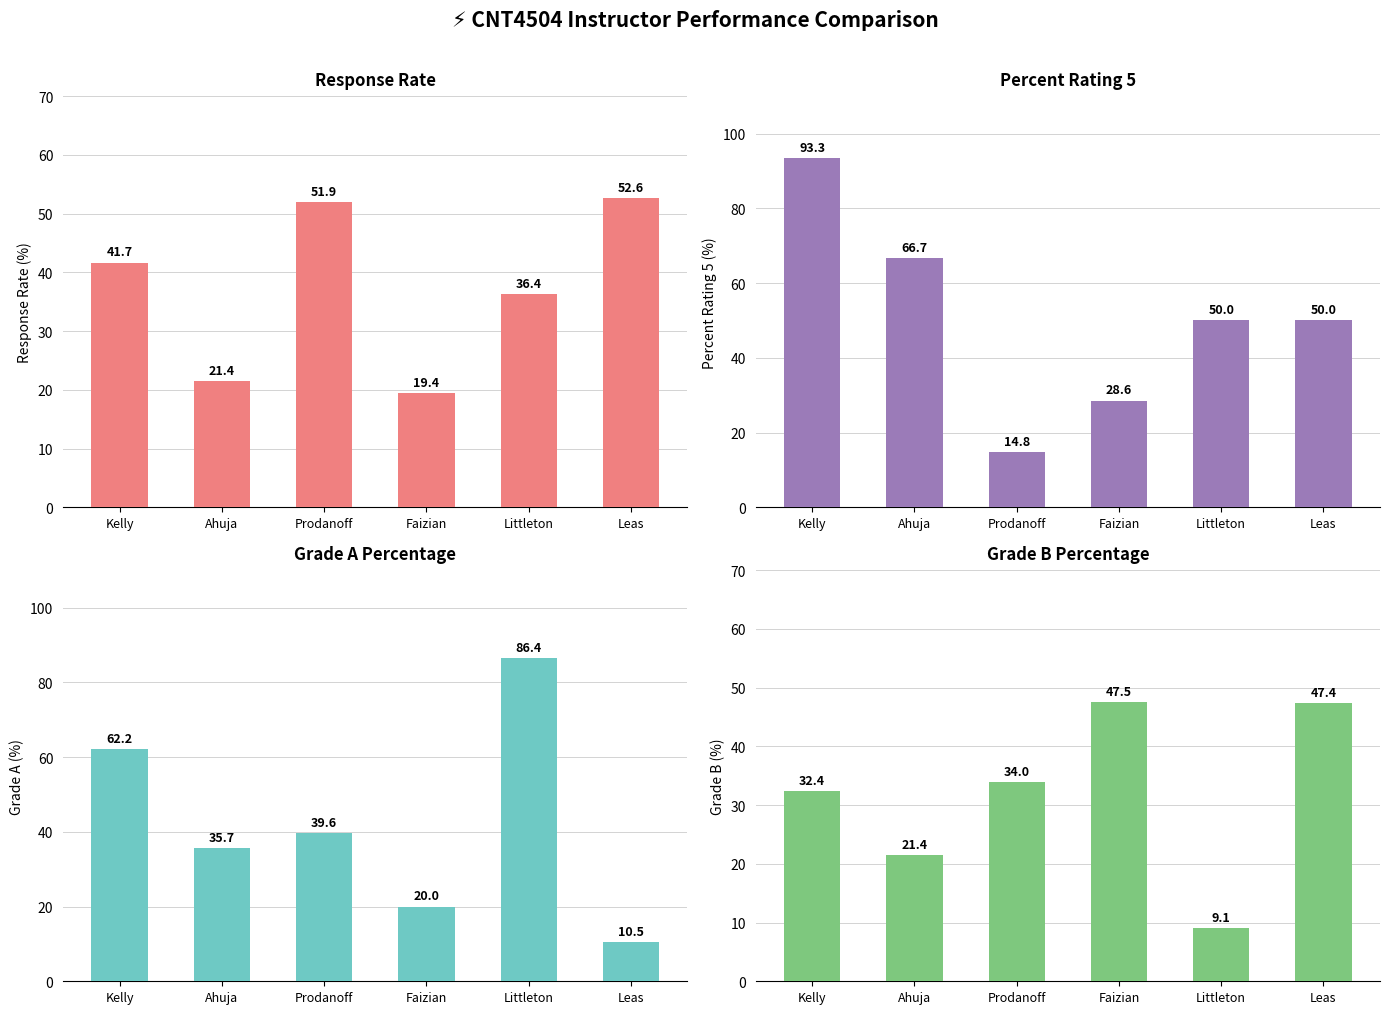

What is the minimum value shown in the chart?

9.1